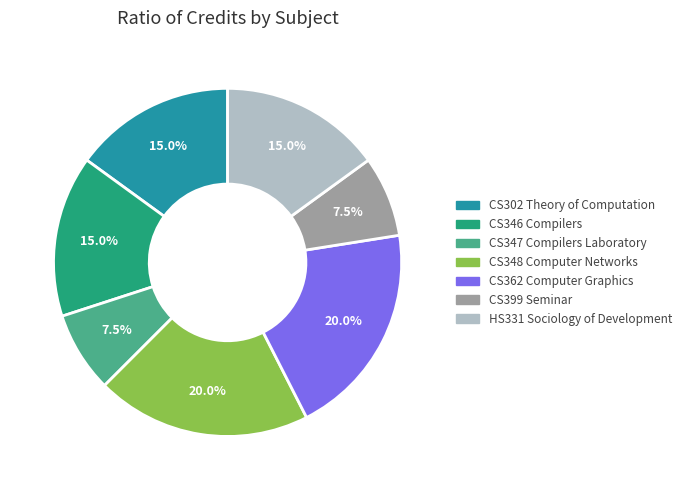

What is the ratio of the value at CS362 Computer Graphics to the value at CS347 Compilers Laboratory?

2.7